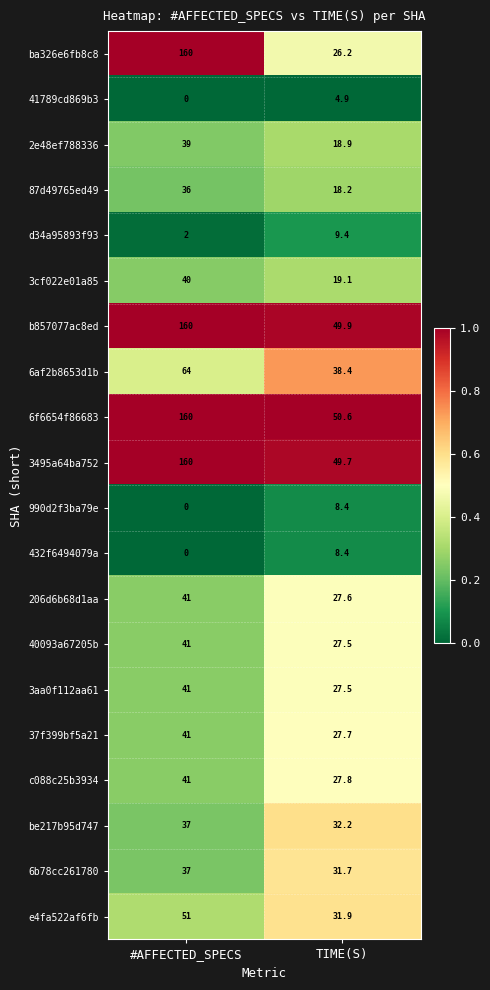

At which category does the chart reach its minimum across all series?

#AFFECTED_SPECS